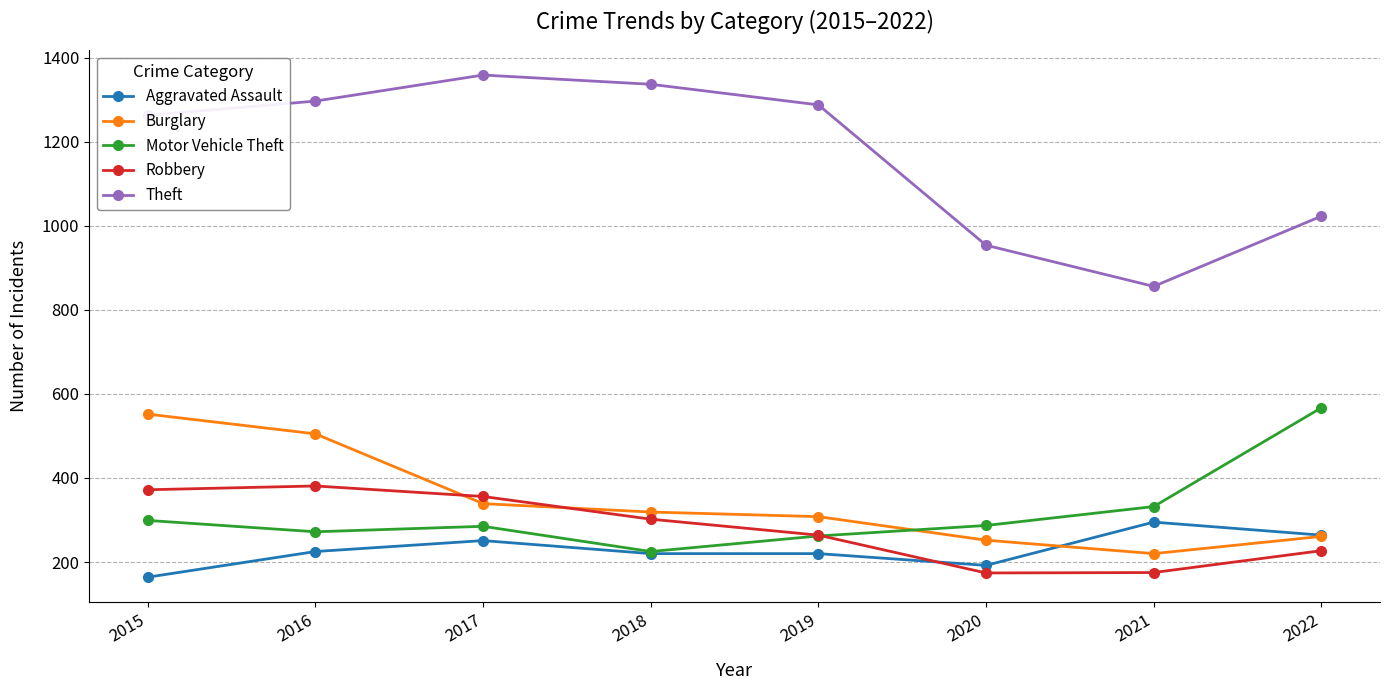

List the series in order of their peak value, highest first.

Theft, Motor Vehicle Theft, Burglary, Robbery, Aggravated Assault